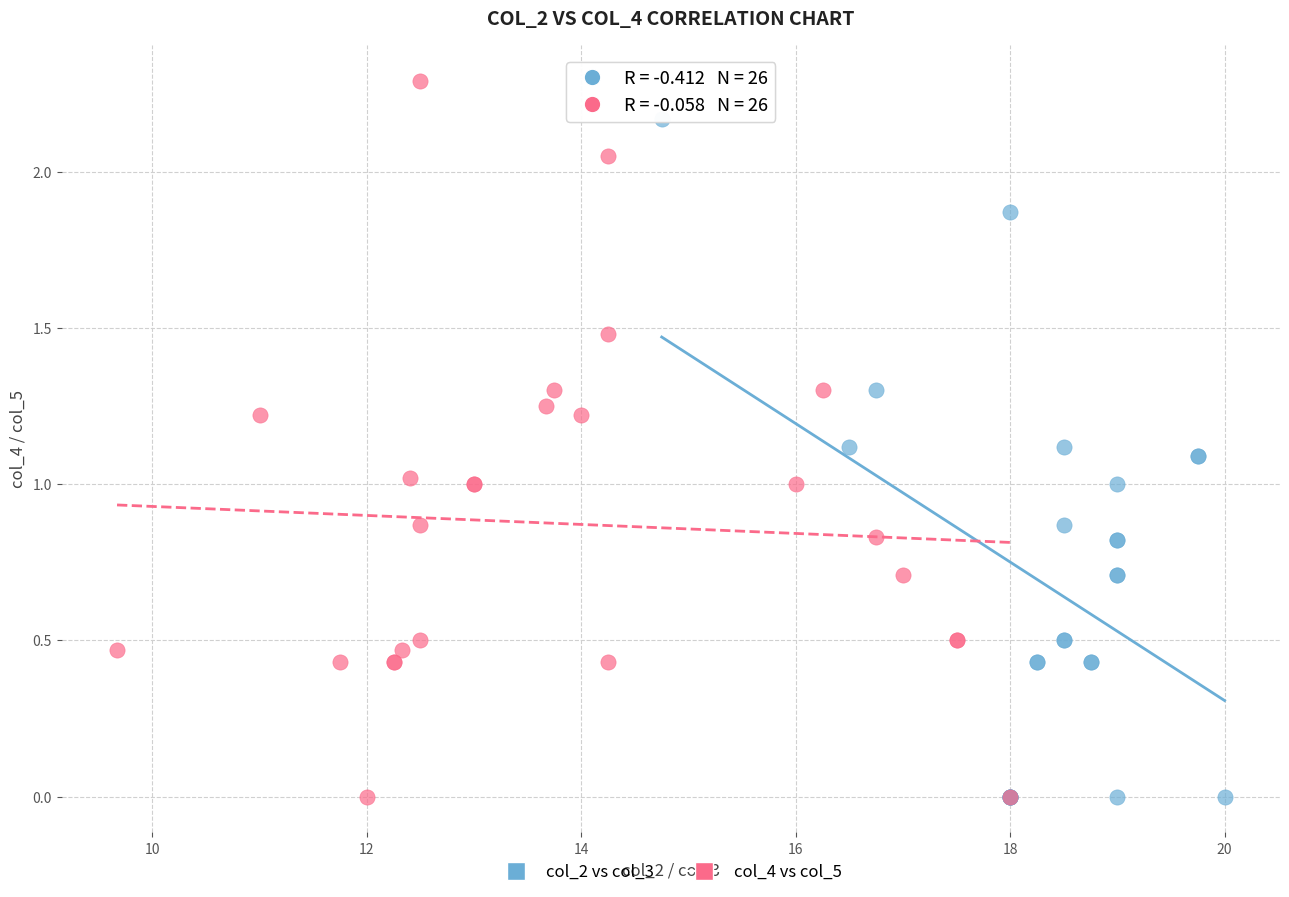

What are all the series names shown in the legend?

col_2 vs col_3, col_4 vs col_5